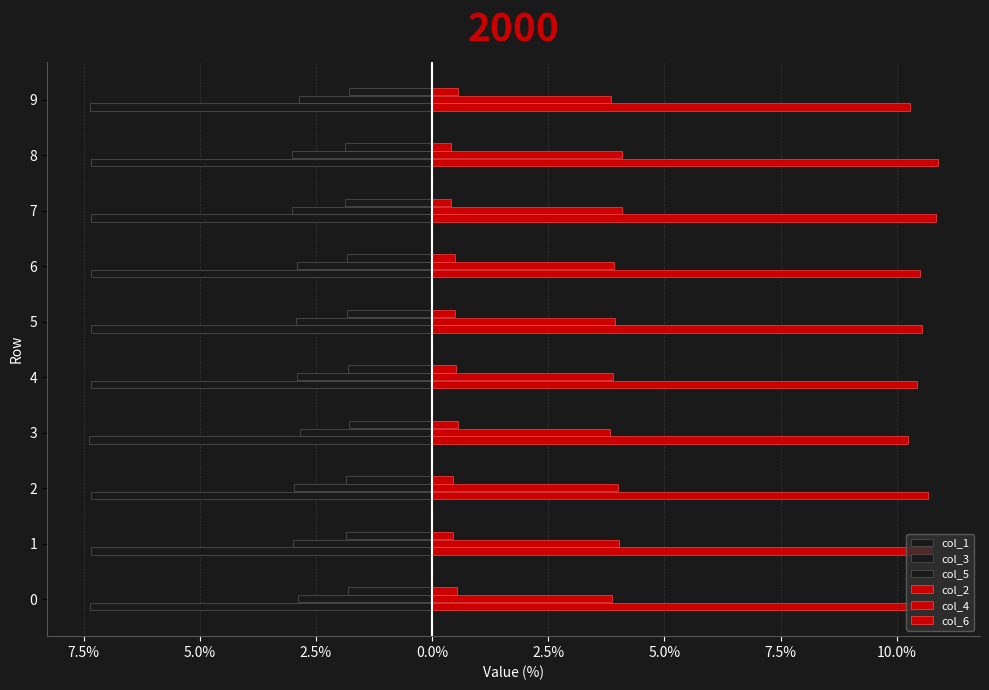

List the series in order of their peak value, highest first.

col_2, col_4, col_6, col_5, col_3, col_1